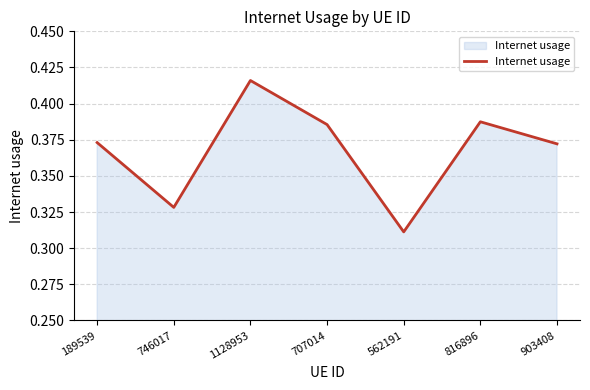

Which has a higher value, 1128953 or 707014?

1128953